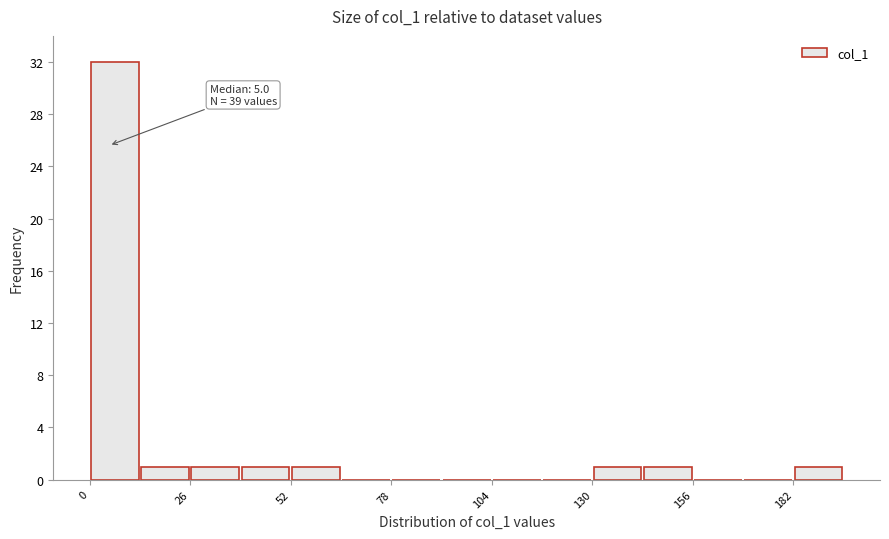

Read against the x-axis, roughly where is the centre of the tallest bar?

5